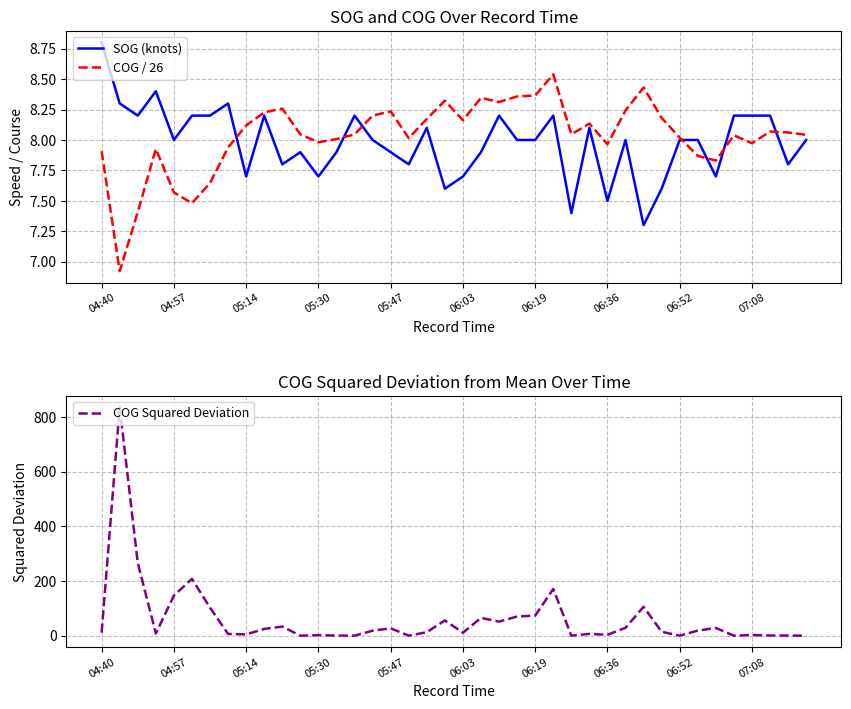

What is the difference between the COG Squared Deviation values at 31 and 29?

14.7